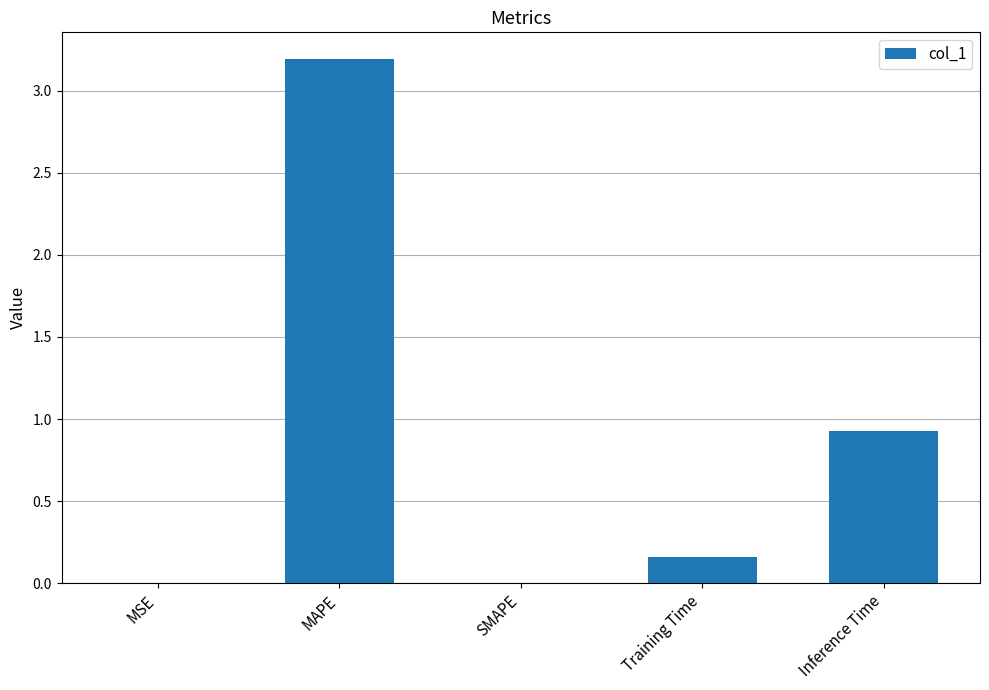

Are the bars horizontal?

No